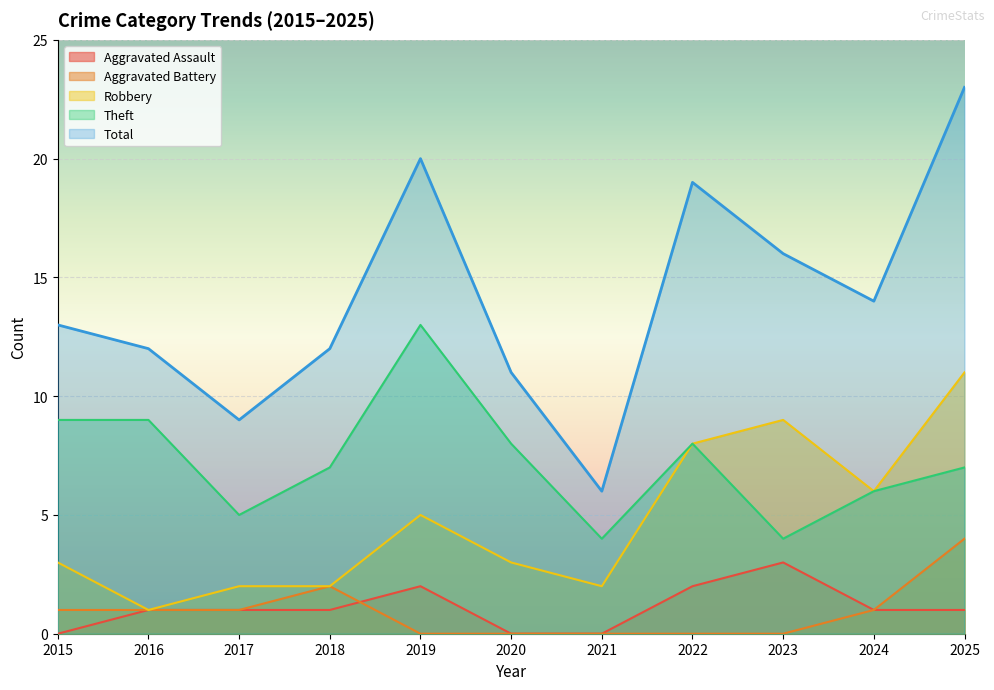

Where does the Aggravated Battery series first go above 1?

2018